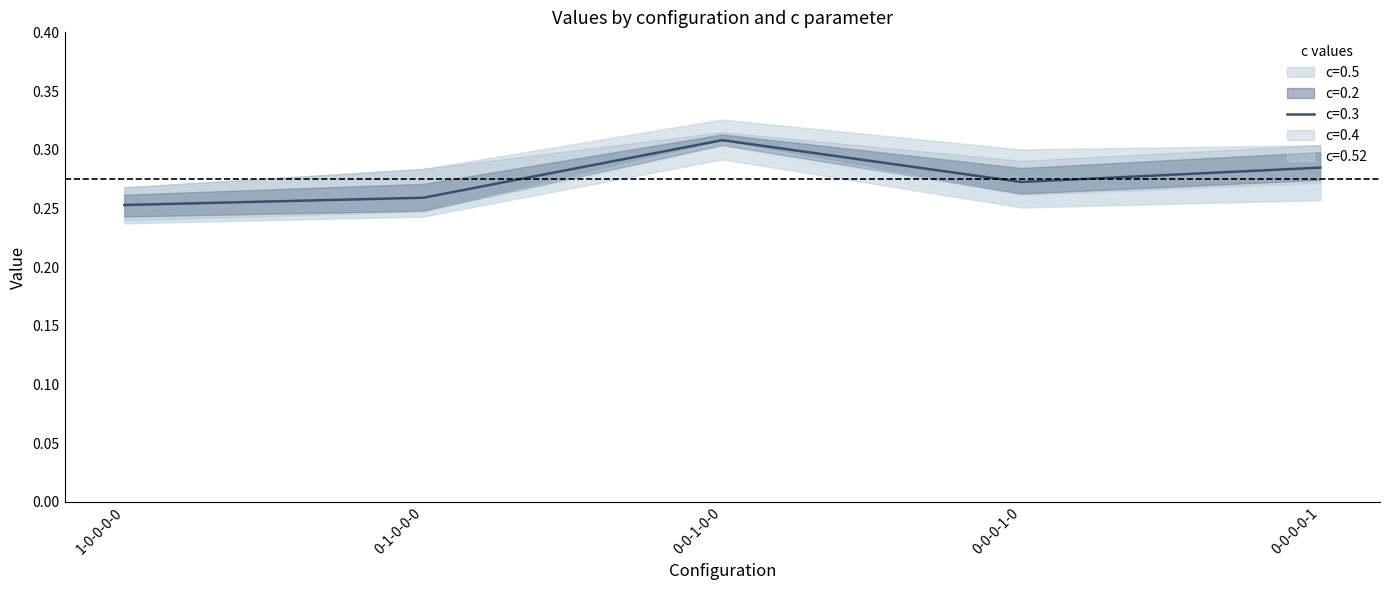

Between 1-0-0-0-0 and 0-0-0-1-0, which series saw the biggest shift?

c=0.3